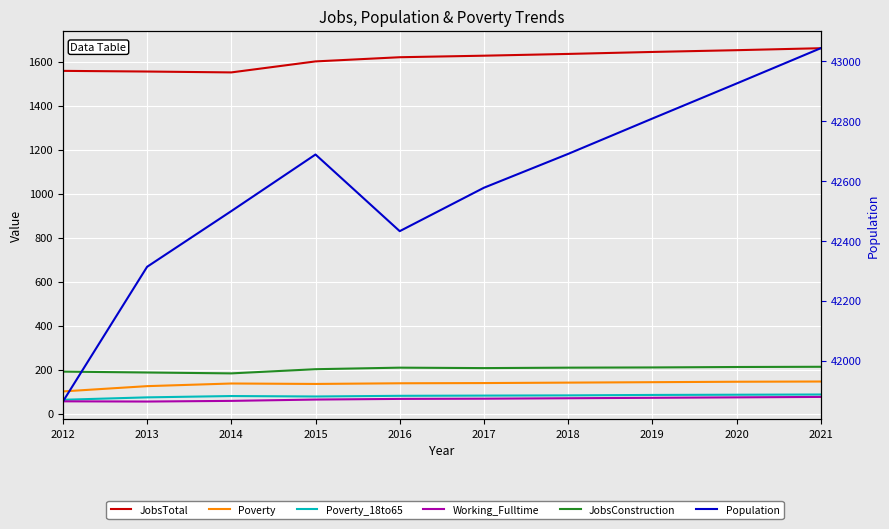

Which has a higher value, 2018 or 2016?

2018